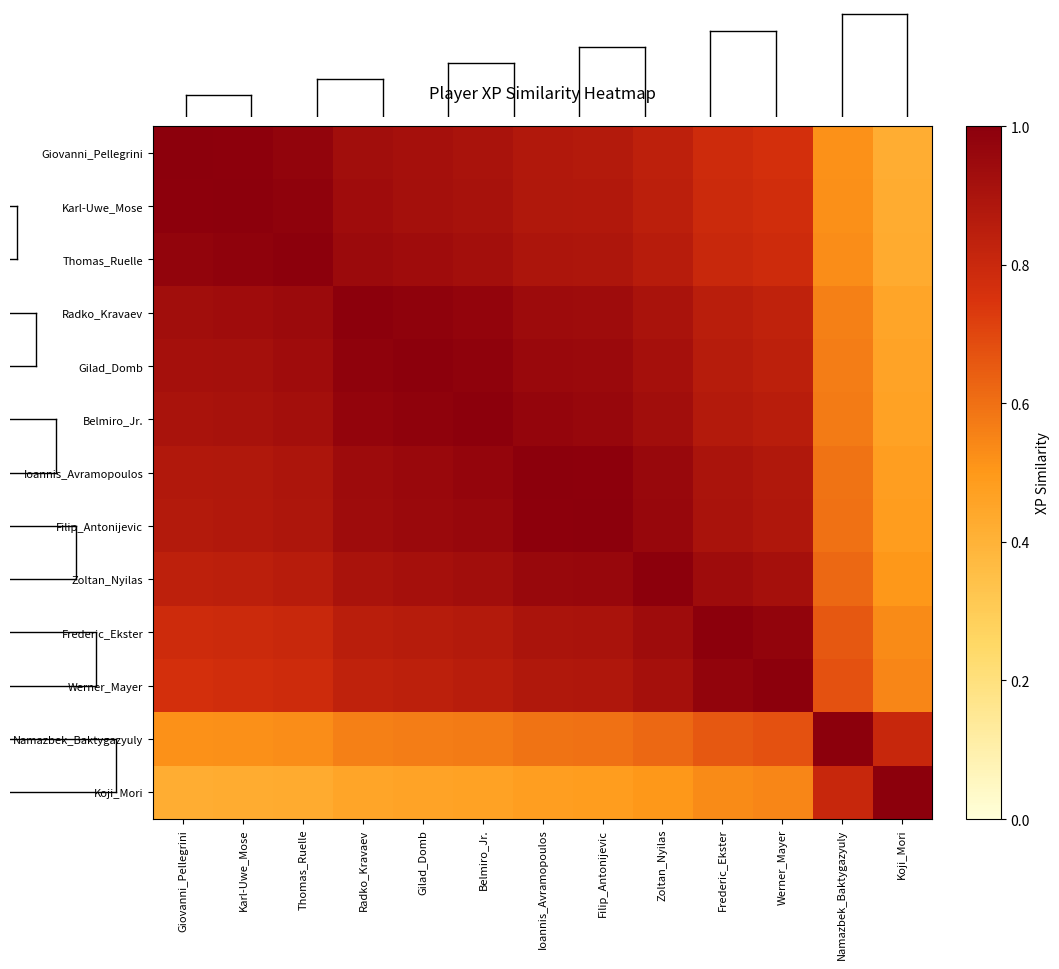

Reading right to left, what are all the values shown in this chart?

Giovanni_Pellegrini: Koji_Mori=0.4	Namazbek_Baktygazyuly=0.5	Werner_Mayer=0.8	Frederic_Ekster=0.8	Zoltan_Nyilas=0.8	Filip_Antonijevic=0.9	Ioannis_Avramopoulos=0.9	Belmiro_Jr.=0.9	Gilad_Domb=0.9	Radko_Kravaev=0.9	Thomas_Ruelle=1.0	Karl-Uwe_Mose=1.0	Giovanni_Pellegrini=1.0
Karl-Uwe_Mose: Koji_Mori=0.4	Namazbek_Baktygazyuly=0.5	Werner_Mayer=0.8	Frederic_Ekster=0.8	Zoltan_Nyilas=0.8	Filip_Antonijevic=0.9	Ioannis_Avramopoulos=0.9	Belmiro_Jr.=0.9	Gilad_Domb=0.9	Radko_Kravaev=0.9	Thomas_Ruelle=1.0	Karl-Uwe_Mose=1.0	Giovanni_Pellegrini=1.0
Thomas_Ruelle: Koji_Mori=0.4	Namazbek_Baktygazyuly=0.5	Werner_Mayer=0.8	Frederic_Ekster=0.8	Zoltan_Nyilas=0.9	Filip_Antonijevic=0.9	Ioannis_Avramopoulos=0.9	Belmiro_Jr.=0.9	Gilad_Domb=0.9	Radko_Kravaev=0.9	Thomas_Ruelle=1.0	Karl-Uwe_Mose=1.0	Giovanni_Pellegrini=1.0
Radko_Kravaev: Koji_Mori=0.5	Namazbek_Baktygazyuly=0.6	Werner_Mayer=0.8	Frederic_Ekster=0.8	Zoltan_Nyilas=0.9	Filip_Antonijevic=0.9	Ioannis_Avramopoulos=0.9	Belmiro_Jr.=1.0	Gilad_Domb=1.0	Radko_Kravaev=1.0	Thomas_Ruelle=0.9	Karl-Uwe_Mose=0.9	Giovanni_Pellegrini=0.9
Gilad_Domb: Koji_Mori=0.5	Namazbek_Baktygazyuly=0.6	Werner_Mayer=0.8	Frederic_Ekster=0.9	Zoltan_Nyilas=0.9	Filip_Antonijevic=1.0	Ioannis_Avramopoulos=1.0	Belmiro_Jr.=1.0	Gilad_Domb=1.0	Radko_Kravaev=1.0	Thomas_Ruelle=0.9	Karl-Uwe_Mose=0.9	Giovanni_Pellegrini=0.9
Belmiro_Jr.: Koji_Mori=0.5	Namazbek_Baktygazyuly=0.6	Werner_Mayer=0.9	Frederic_Ekster=0.9	Zoltan_Nyilas=0.9	Filip_Antonijevic=1.0	Ioannis_Avramopoulos=1.0	Belmiro_Jr.=1.0	Gilad_Domb=1.0	Radko_Kravaev=1.0	Thomas_Ruelle=0.9	Karl-Uwe_Mose=0.9	Giovanni_Pellegrini=0.9
Ioannis_Avramopoulos: Koji_Mori=0.5	Namazbek_Baktygazyuly=0.6	Werner_Mayer=0.9	Frederic_Ekster=0.9	Zoltan_Nyilas=1.0	Filip_Antonijevic=1.0	Ioannis_Avramopoulos=1.0	Belmiro_Jr.=1.0	Gilad_Domb=1.0	Radko_Kravaev=0.9	Thomas_Ruelle=0.9	Karl-Uwe_Mose=0.9	Giovanni_Pellegrini=0.9
Filip_Antonijevic: Koji_Mori=0.5	Namazbek_Baktygazyuly=0.6	Werner_Mayer=0.9	Frederic_Ekster=0.9	Zoltan_Nyilas=1.0	Filip_Antonijevic=1.0	Ioannis_Avramopoulos=1.0	Belmiro_Jr.=1.0	Gilad_Domb=1.0	Radko_Kravaev=0.9	Thomas_Ruelle=0.9	Karl-Uwe_Mose=0.9	Giovanni_Pellegrini=0.9
Zoltan_Nyilas: Koji_Mori=0.5	Namazbek_Baktygazyuly=0.6	Werner_Mayer=0.9	Frederic_Ekster=0.9	Zoltan_Nyilas=1.0	Filip_Antonijevic=1.0	Ioannis_Avramopoulos=1.0	Belmiro_Jr.=0.9	Gilad_Domb=0.9	Radko_Kravaev=0.9	Thomas_Ruelle=0.9	Karl-Uwe_Mose=0.8	Giovanni_Pellegrini=0.8
Frederic_Ekster: Koji_Mori=0.5	Namazbek_Baktygazyuly=0.7	Werner_Mayer=1.0	Frederic_Ekster=1.0	Zoltan_Nyilas=0.9	Filip_Antonijevic=0.9	Ioannis_Avramopoulos=0.9	Belmiro_Jr.=0.9	Gilad_Domb=0.9	Radko_Kravaev=0.8	Thomas_Ruelle=0.8	Karl-Uwe_Mose=0.8	Giovanni_Pellegrini=0.8
Werner_Mayer: Koji_Mori=0.5	Namazbek_Baktygazyuly=0.7	Werner_Mayer=1.0	Frederic_Ekster=1.0	Zoltan_Nyilas=0.9	Filip_Antonijevic=0.9	Ioannis_Avramopoulos=0.9	Belmiro_Jr.=0.9	Gilad_Domb=0.8	Radko_Kravaev=0.8	Thomas_Ruelle=0.8	Karl-Uwe_Mose=0.8	Giovanni_Pellegrini=0.8
Namazbek_Baktygazyuly: Koji_Mori=0.8	Namazbek_Baktygazyuly=1.0	Werner_Mayer=0.7	Frederic_Ekster=0.7	Zoltan_Nyilas=0.6	Filip_Antonijevic=0.6	Ioannis_Avramopoulos=0.6	Belmiro_Jr.=0.6	Gilad_Domb=0.6	Radko_Kravaev=0.6	Thomas_Ruelle=0.5	Karl-Uwe_Mose=0.5	Giovanni_Pellegrini=0.5
Koji_Mori: Koji_Mori=1.0	Namazbek_Baktygazyuly=0.8	Werner_Mayer=0.5	Frederic_Ekster=0.5	Zoltan_Nyilas=0.5	Filip_Antonijevic=0.5	Ioannis_Avramopoulos=0.5	Belmiro_Jr.=0.5	Gilad_Domb=0.5	Radko_Kravaev=0.5	Thomas_Ruelle=0.4	Karl-Uwe_Mose=0.4	Giovanni_Pellegrini=0.4